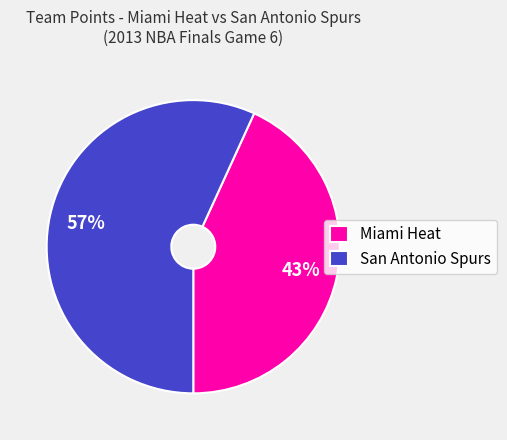

How many slices are in this pie chart?

2